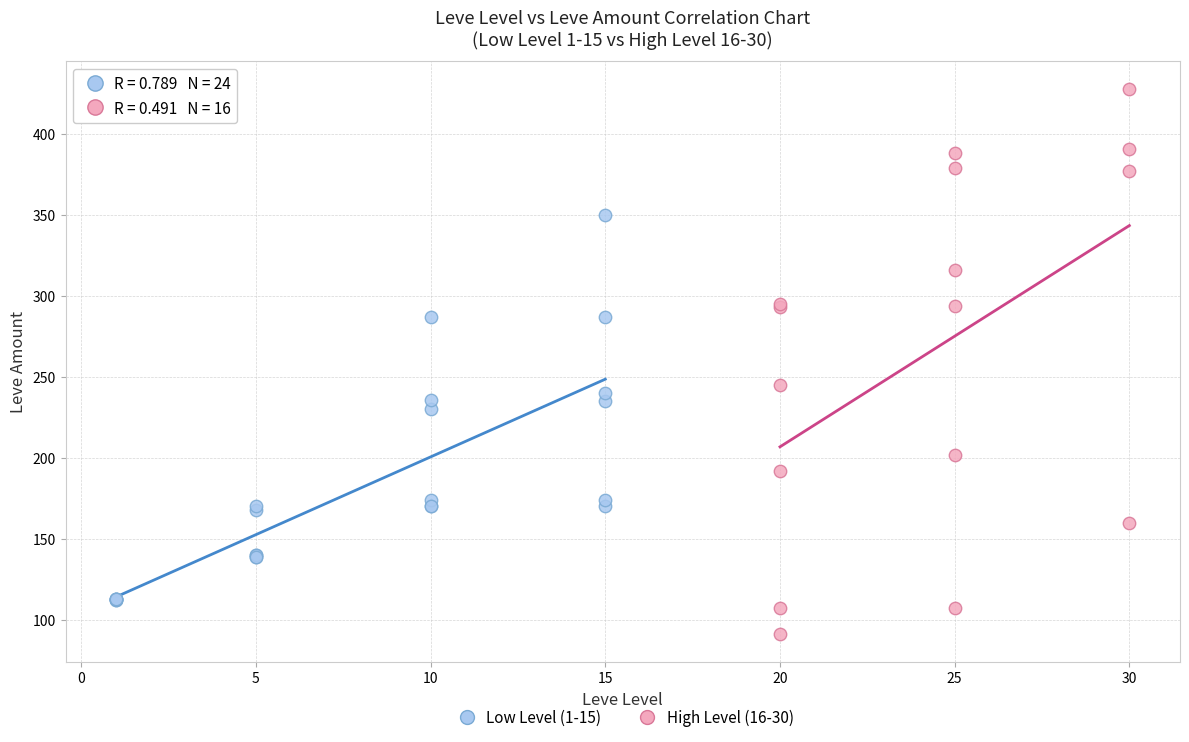

What are all the series names shown in the legend?

Low Level (1-15), High Level (16-30)